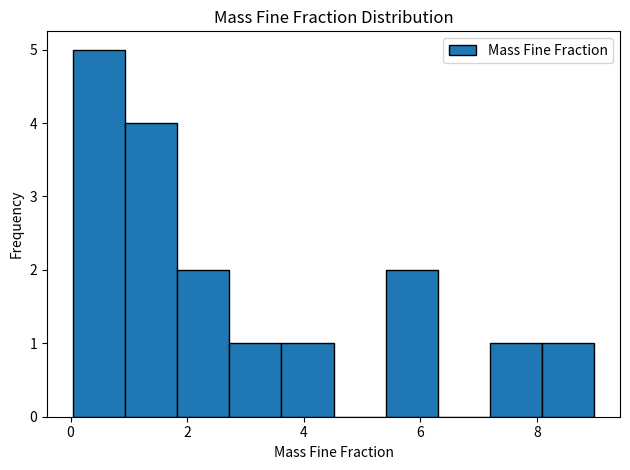

Which range on the x-axis has the tallest bar?

0.0 to 1.0